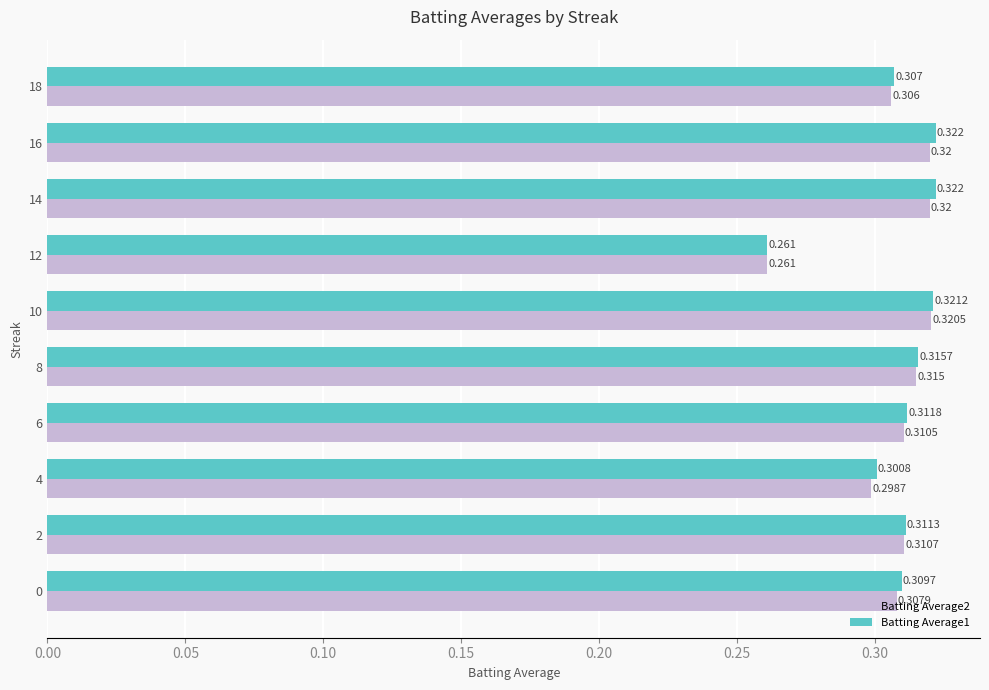

Is the value of Batting Average2 at 10 greater than the value of Batting Average1 at 14?

No